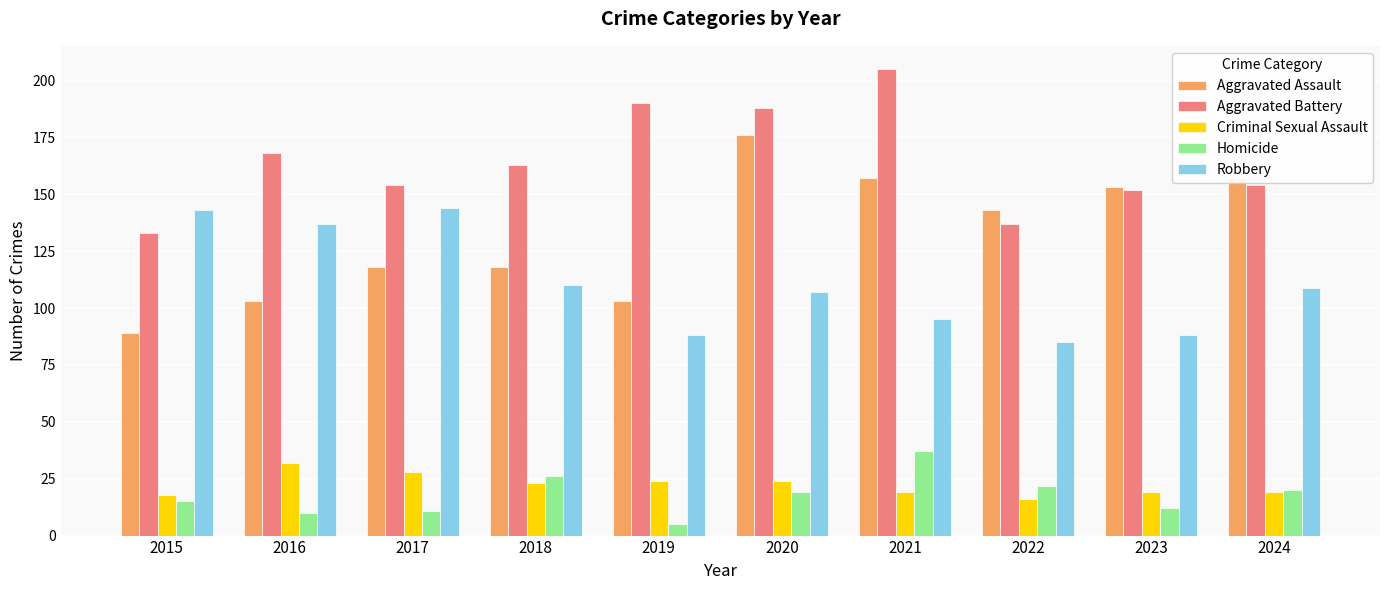

How many groups of bars are there?

10